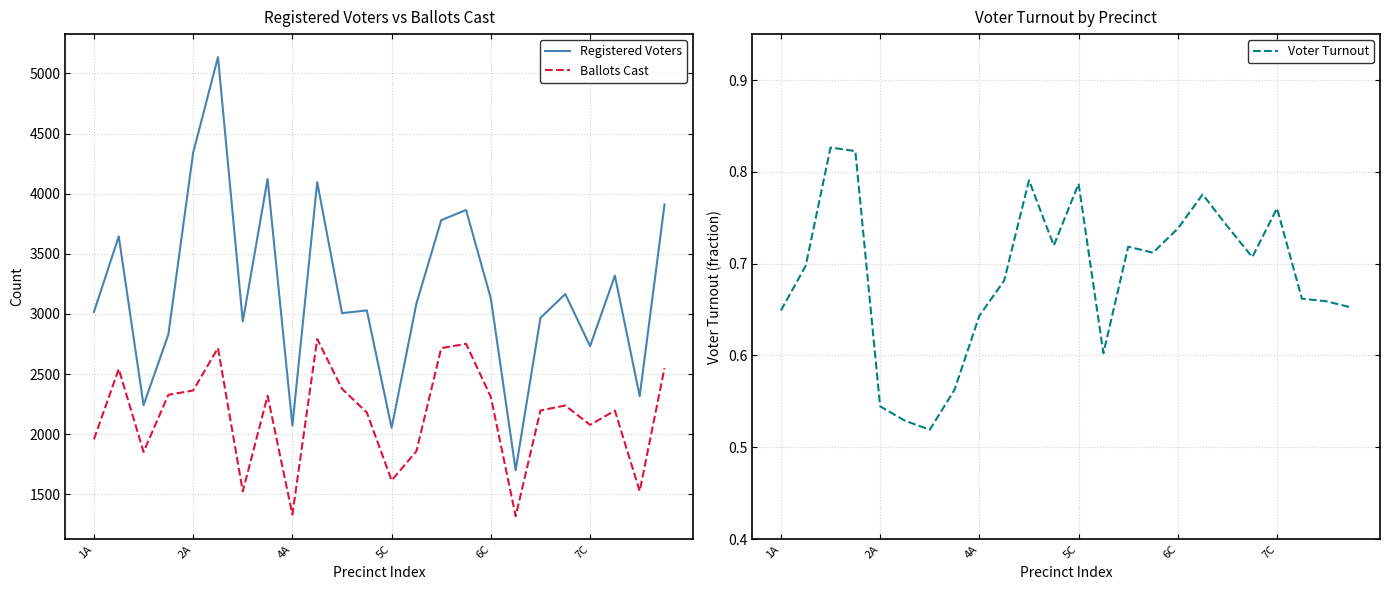

What is the difference between the second highest and second lowest values in the Voter Turnout series?

0.3